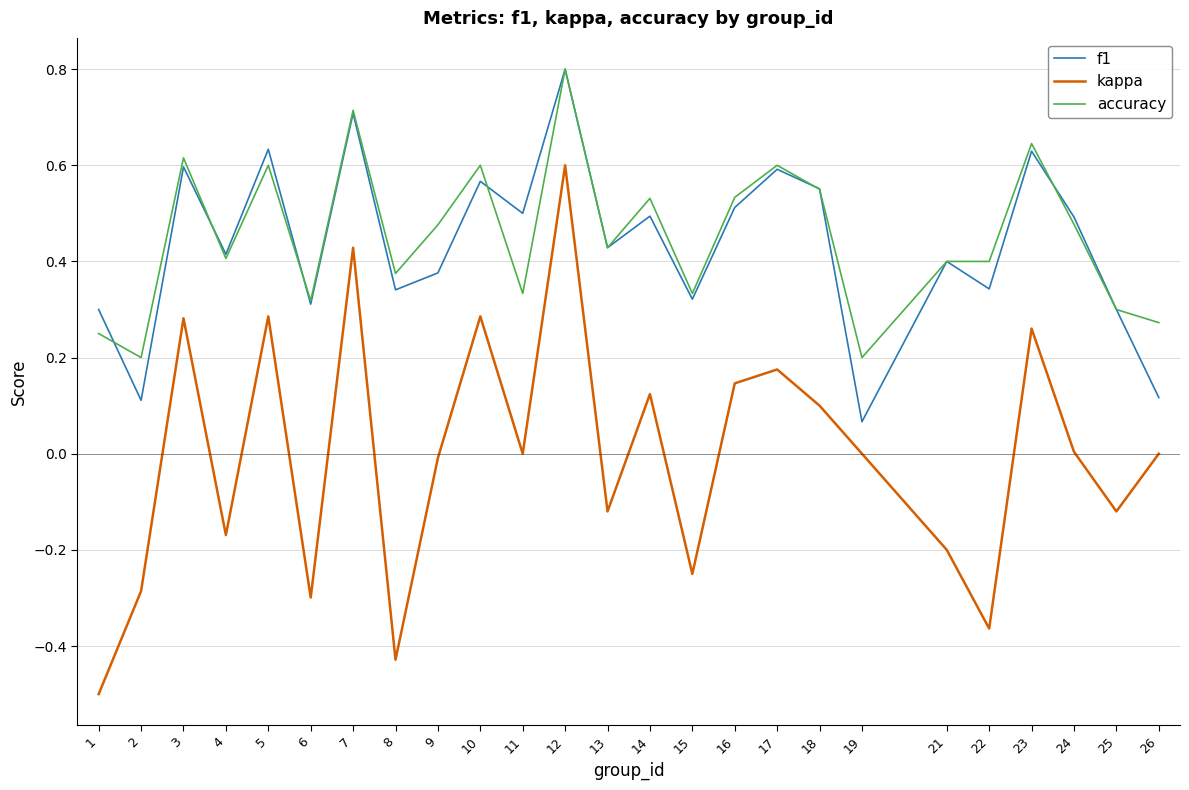

The value of f1 at 21 is 0.4. True or false?

True